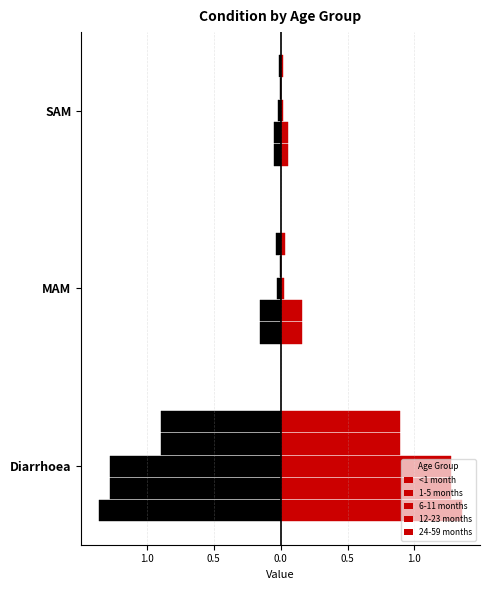

Reading left to right, extract all data points from this chart.

<1 month: Diarrhoea=1.4	MAM=0.2	SAM=0.1
1-5 months: Diarrhoea=1.3	MAM=0.2	SAM=0.1
6-11 months: Diarrhoea=1.3	MAM=0.0	SAM=0.0
12-23 months: Diarrhoea=0.9	MAM=0.0	SAM=0.0
24-59 months: Diarrhoea=0.9	MAM=0.0	SAM=0.0